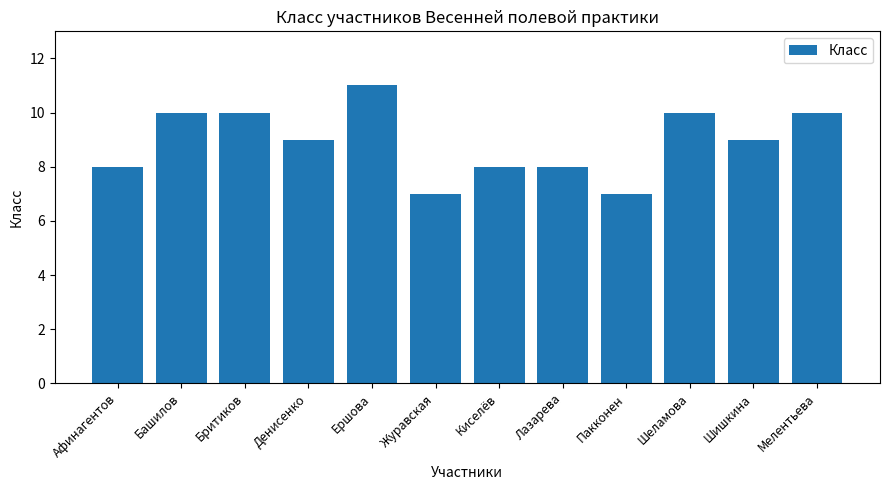

What is the minimum value shown in the chart?

7